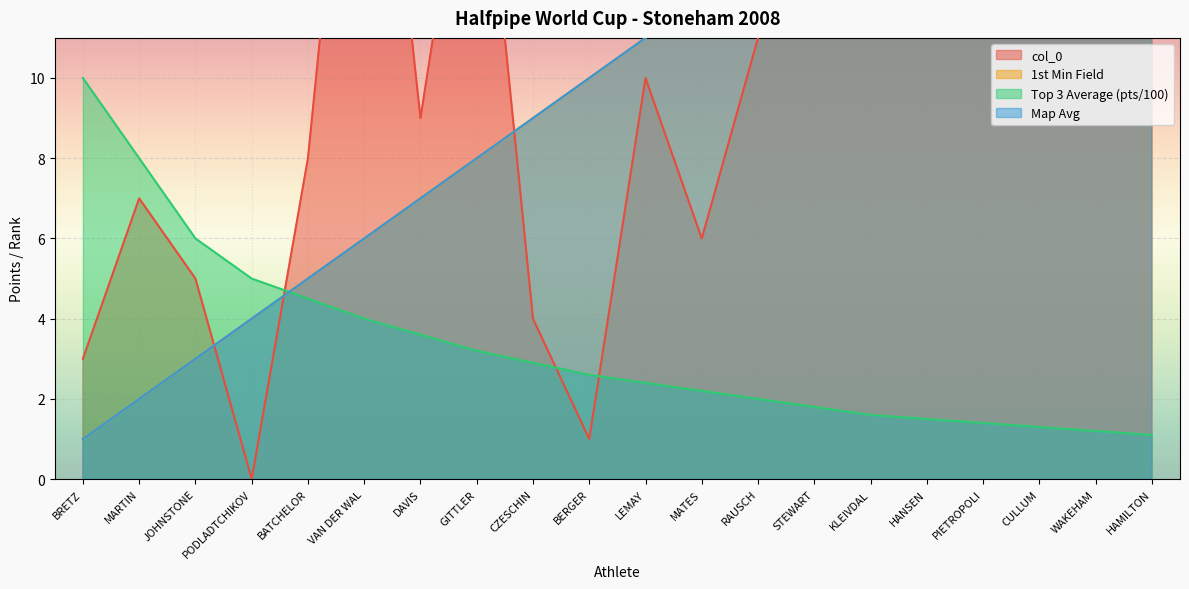

What is the lowest value of the Top 3 Average (pts/100) series?

1.1